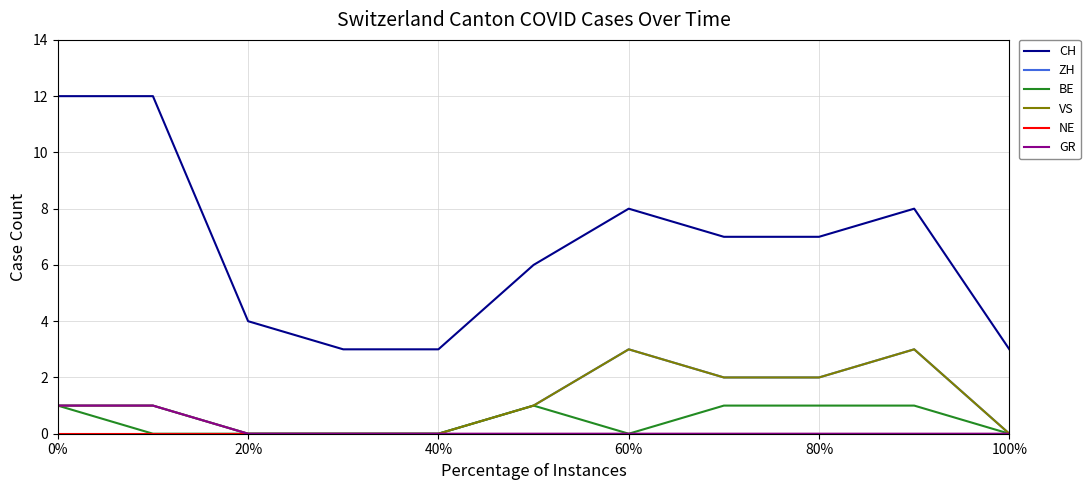

Does the chart display data point markers on the line(s)?

No